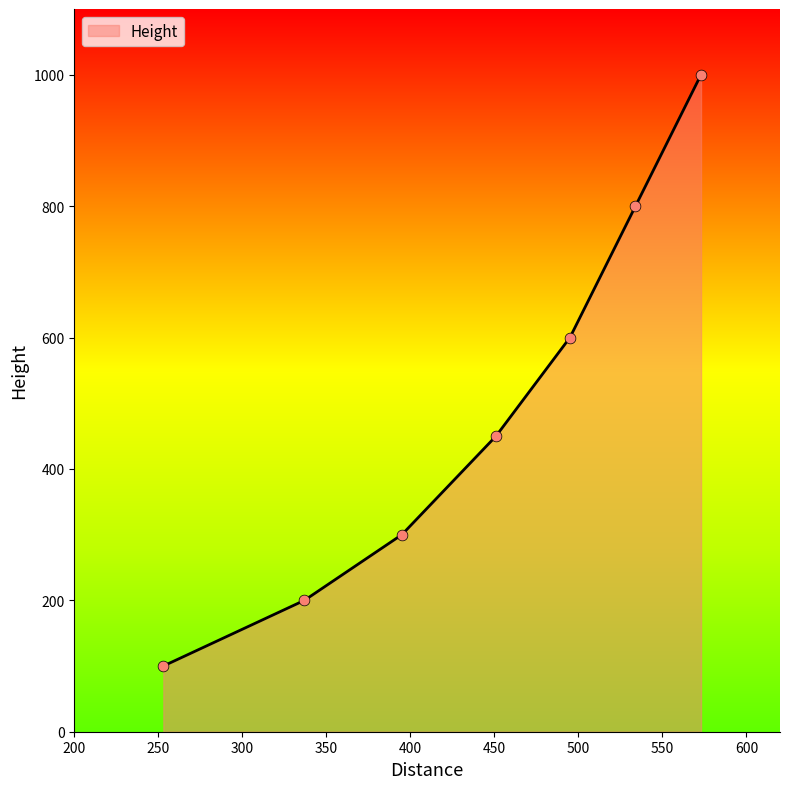

What is the difference between the maximum and minimum values?

900